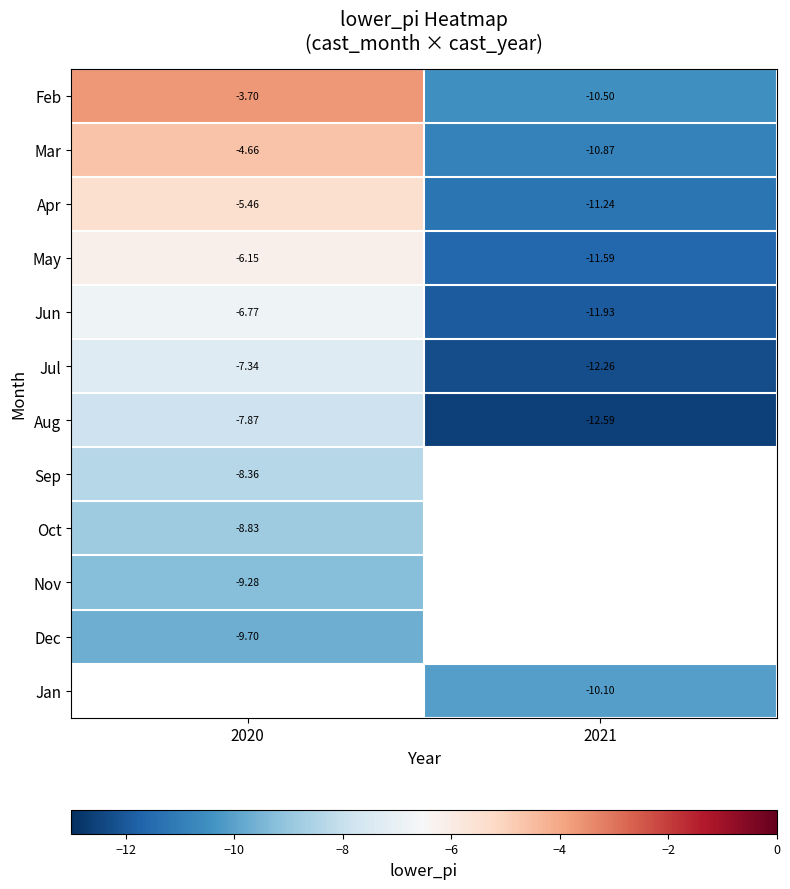

Which label corresponds to the largest value in the chart?

2020